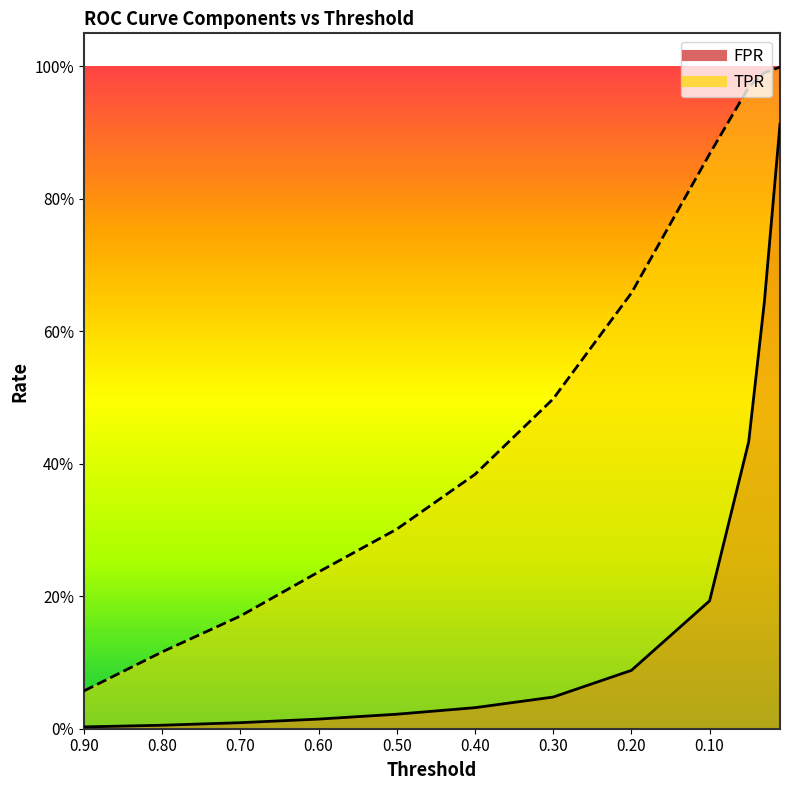

Which series has the largest total across all categories?

TPR